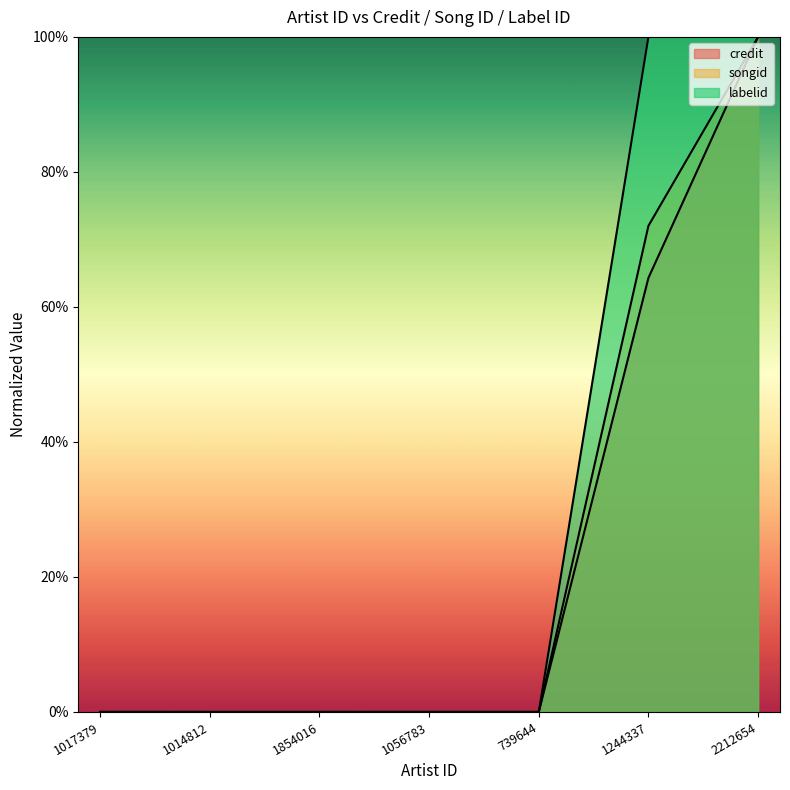

What is the label of the 6th point from the left?

1244337